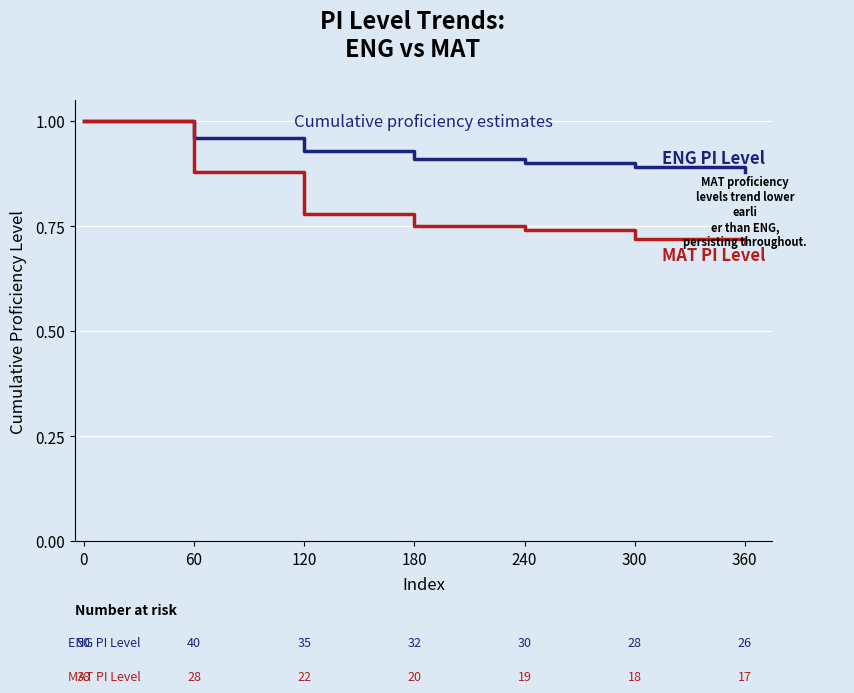

What is the total value across all series at 300?

1.6